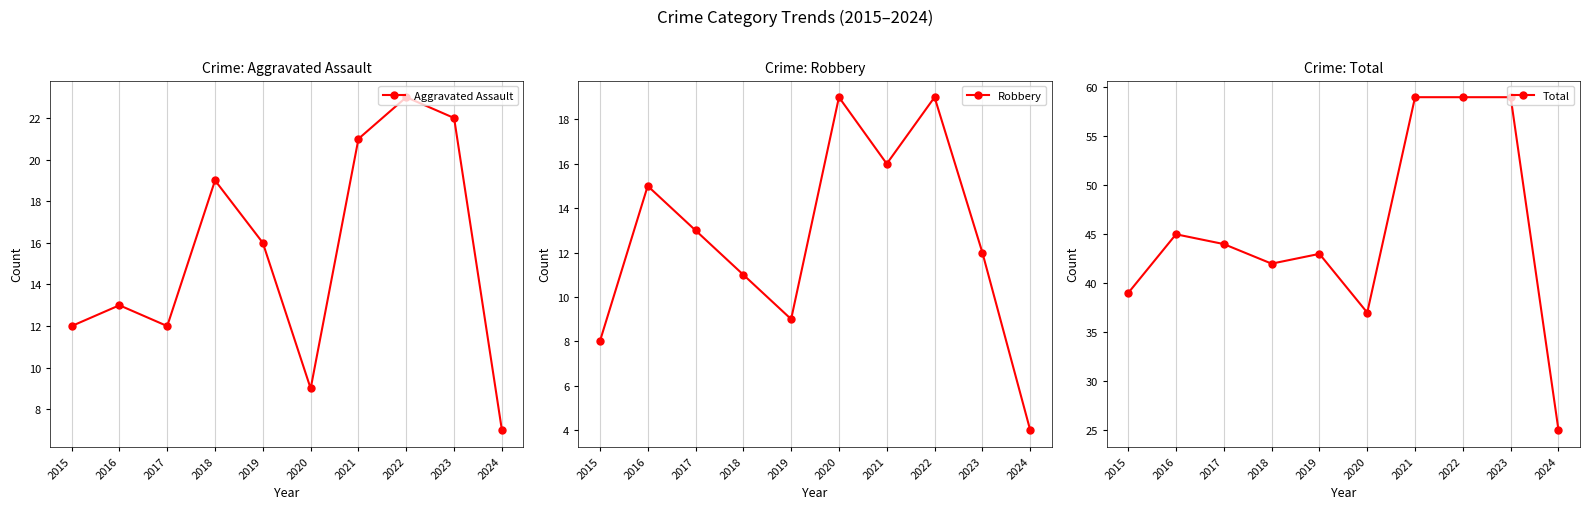

The value of Aggravated Assault at 2019 is 3. True or false?

False